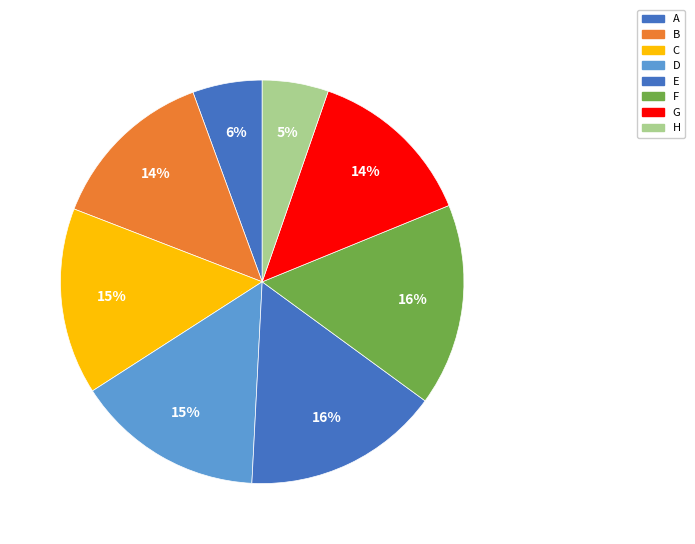

To the nearest percent, what is the combined percentage of A and C?

21%